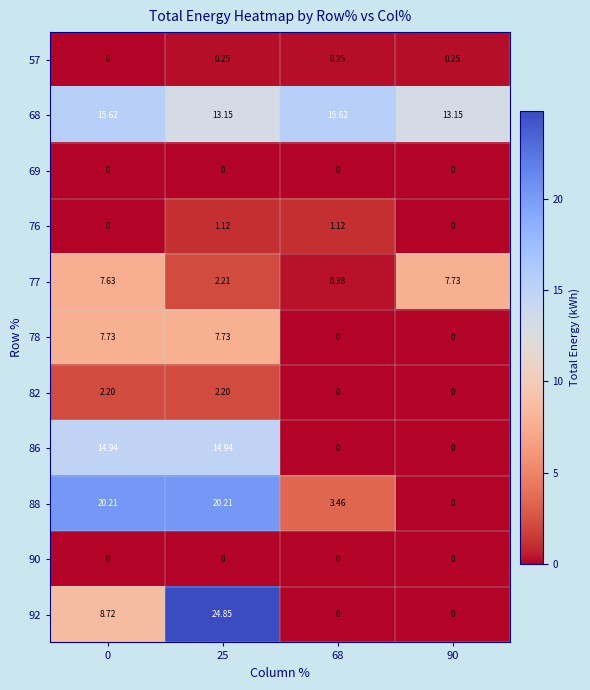

Is the value of 86 at 90 greater than the value of 92 at 25?

No